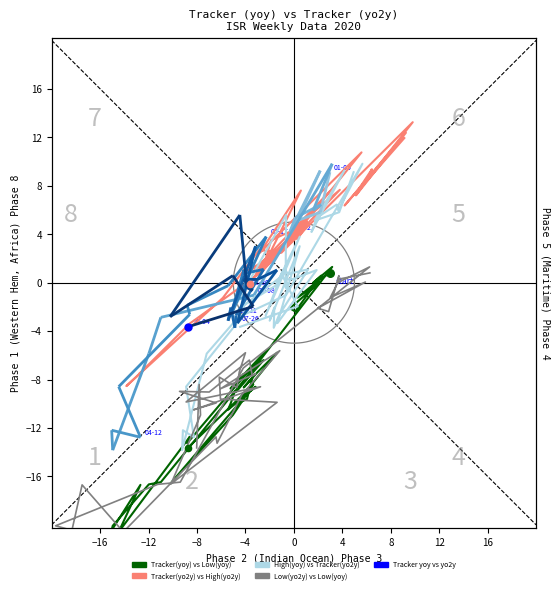

What is the total value across all series at −8?

9.9